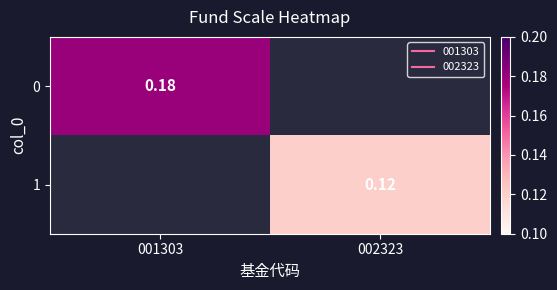

What is the minimum value shown in the chart?

0.1